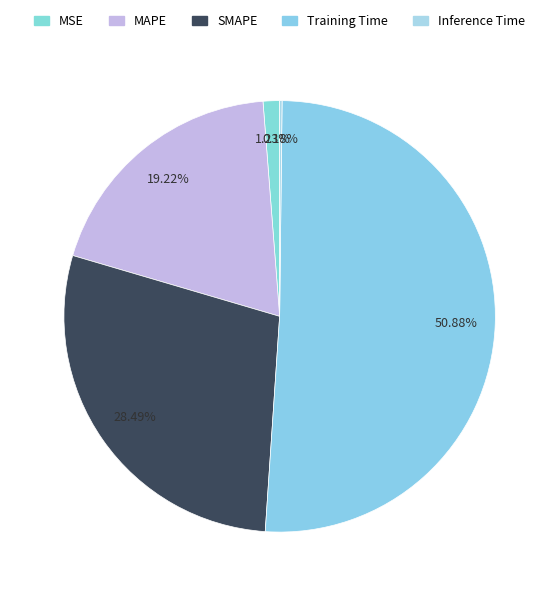

Which category has the smallest portion of the pie?

Inference Time